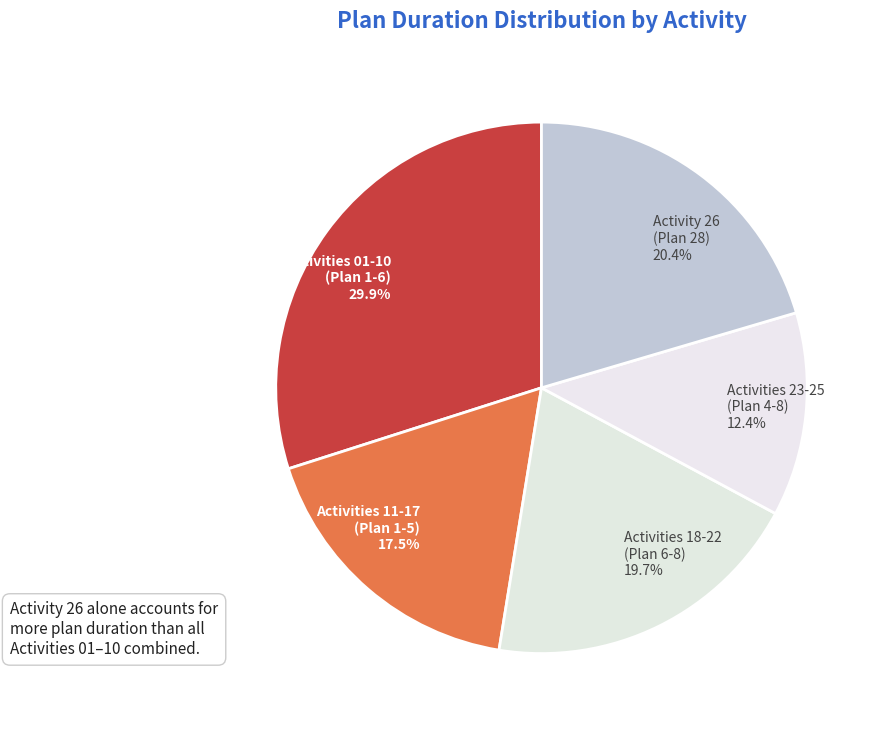

Rank the categories by value from highest to lowest.

Activities 01-10 (Plan 1-6) 29.9%, Activity 26 (Plan 28) 20.4%, Activities 18-22 (Plan 6-8) 19.7%, Activities 11-17 (Plan 1-5) 17.5%, Activities 23-25 (Plan 4-8) 12.4%